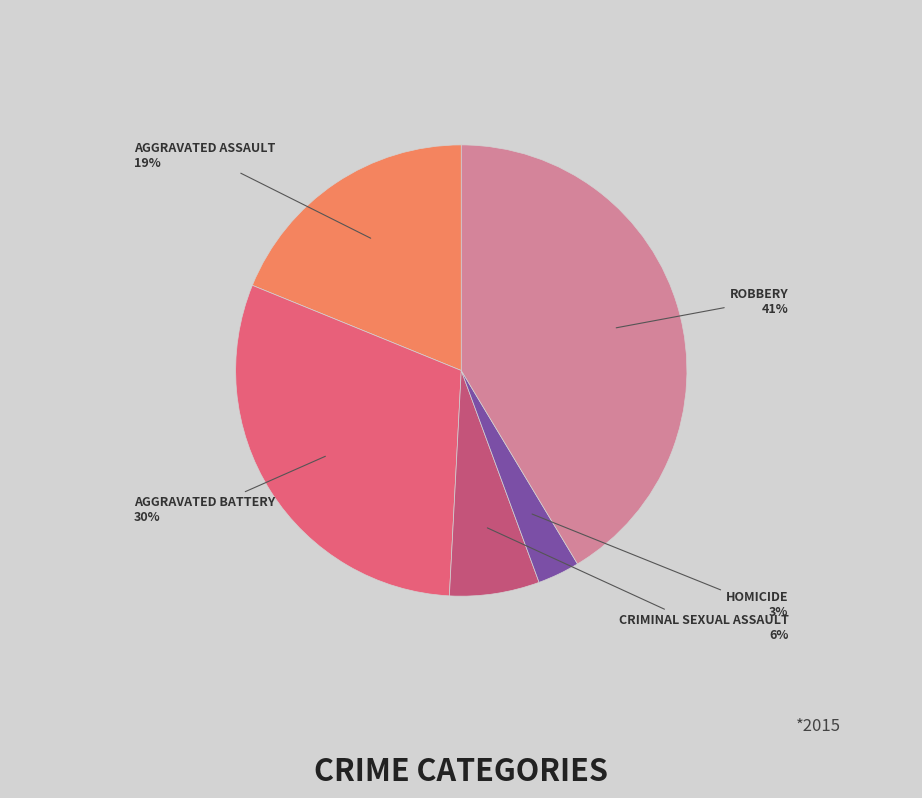

To the nearest percent, what is the average slice percentage?

20%